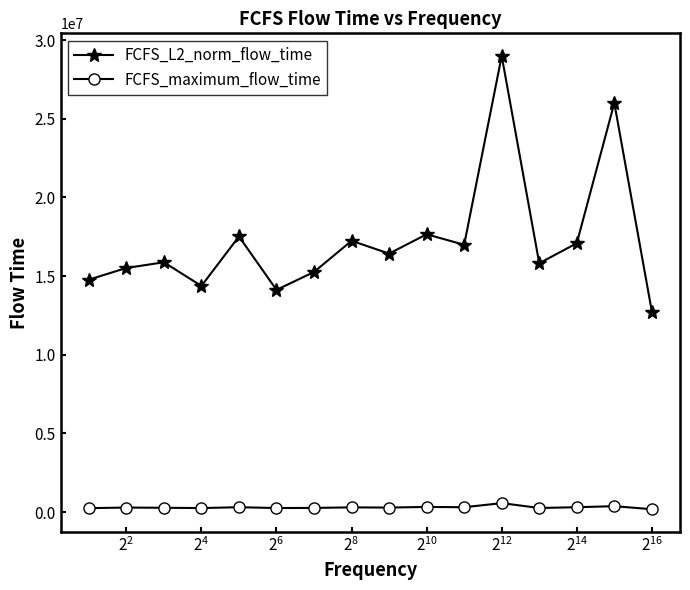

Rank the series by their maximum value, from lowest to highest.

FCFS_maximum_flow_time, FCFS_L2_norm_flow_time